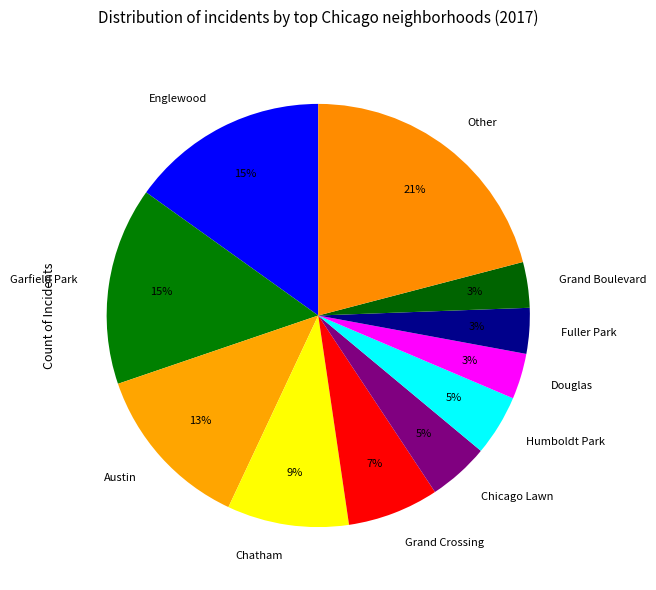

Which has a higher value, Garfield Park or Other?

Other